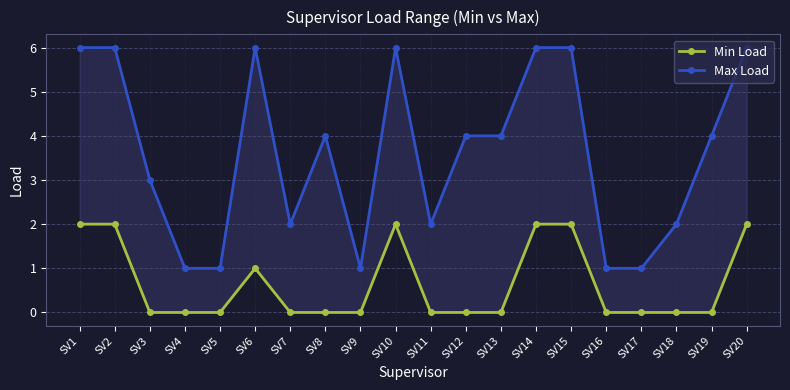

What is the minimum value for Max Load?

1